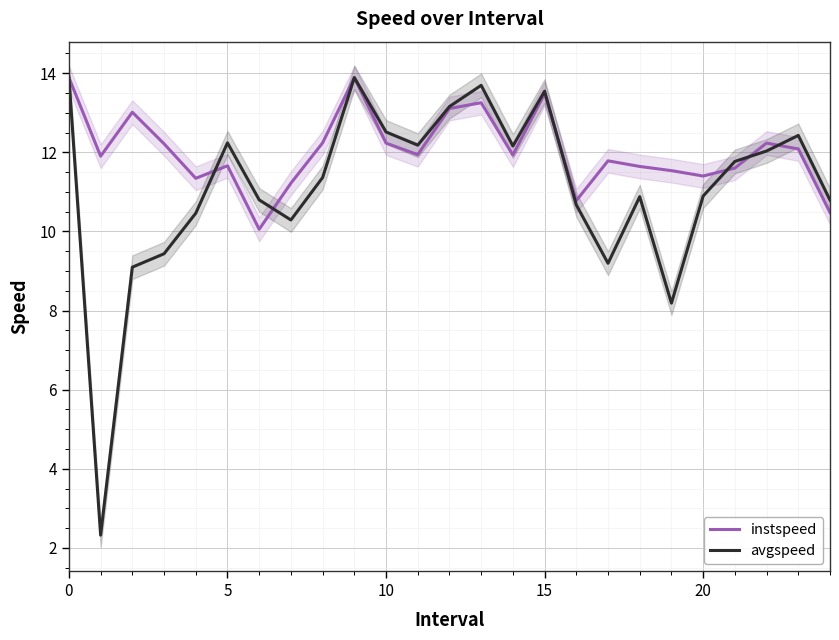

What is the difference between the highest and lowest values at 13?

0.4